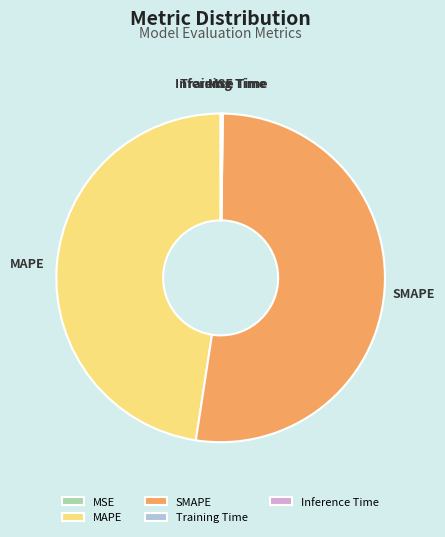

What is the largest slice in the pie chart?

SMAPE